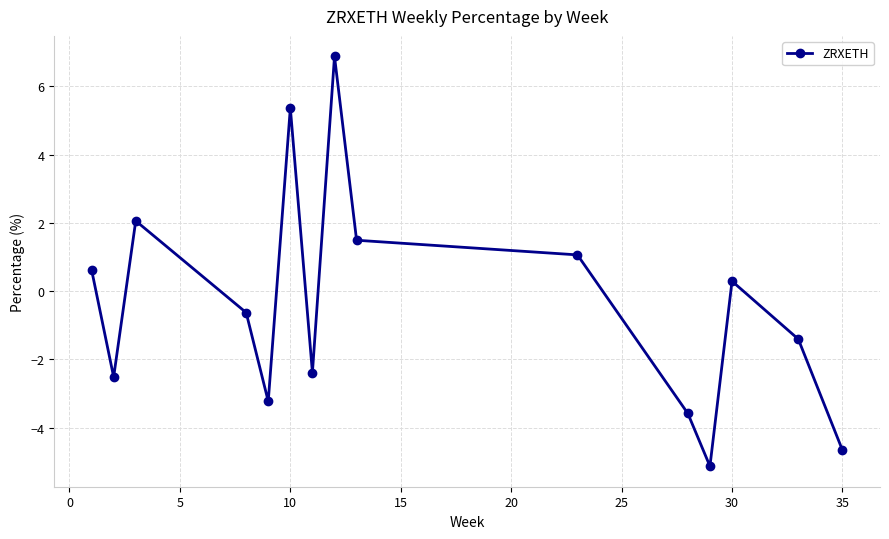

Reading left to right, transcribe all the data shown in this chart.

0.6	-2.5	2.1	-0.6	-3.2	5.4	-2.4	6.9	1.5	1.1	-3.6	-5.1	0.3	-1.4	-4.7